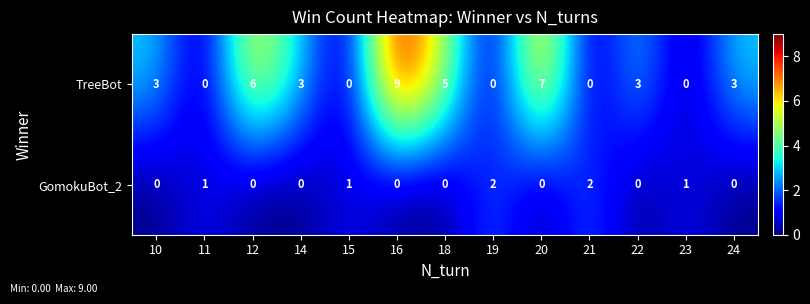

How many series are shown in this chart?

2